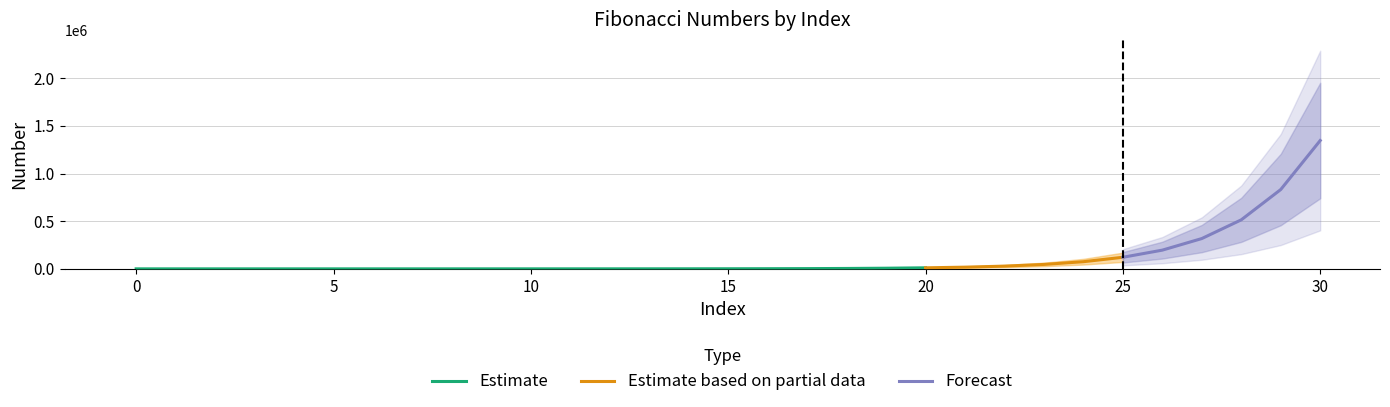

Is it true that the value at 12 is 83?

False